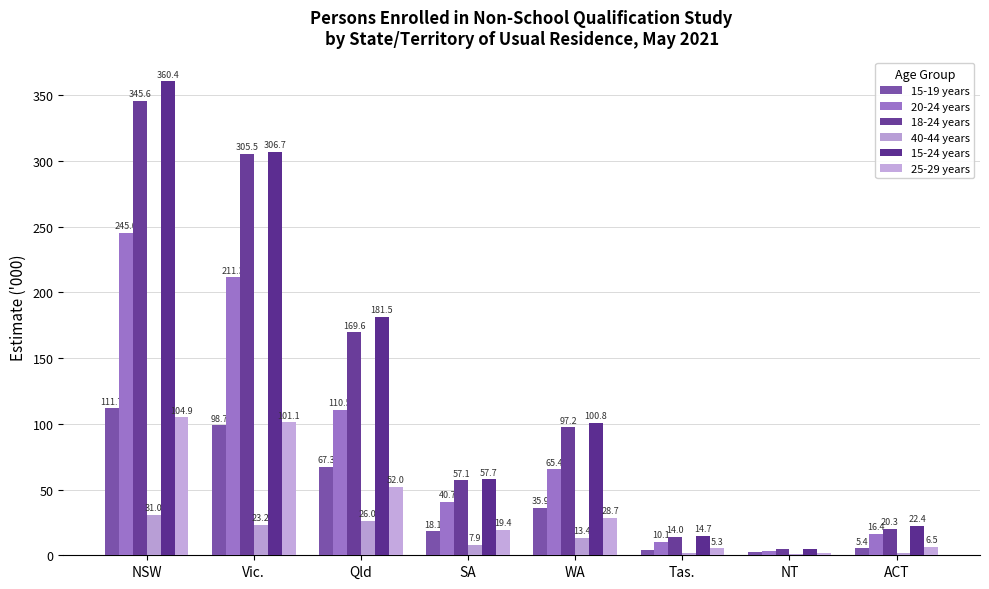

At which label does 15-24 years first exceed 100?

NSW